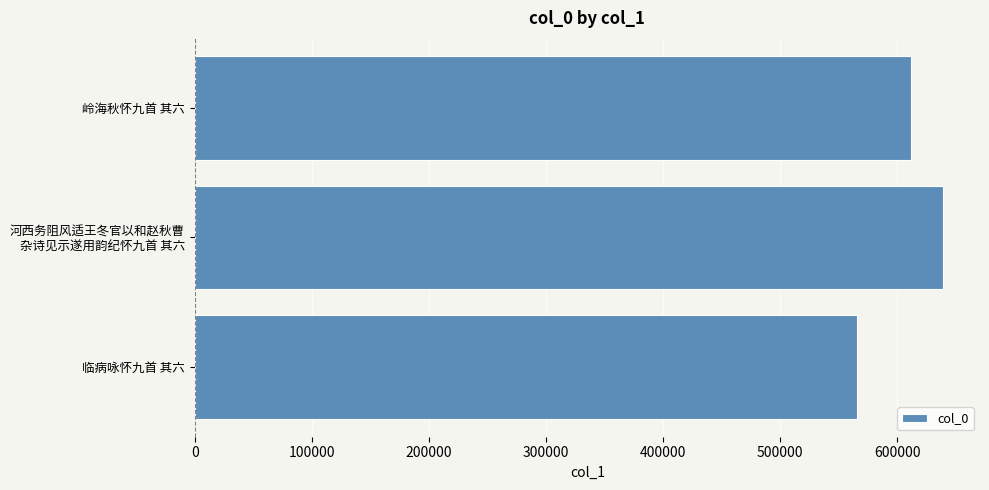

At which category does the chart reach its peak across all series?

河西务阻风适王冬官以和赵秋曹
杂诗见示遂用韵纪怀九首 其六